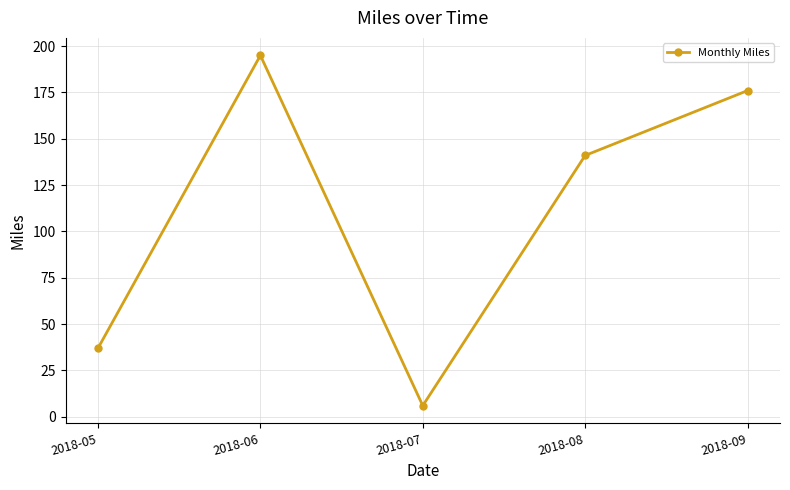

What is the minimum value shown in the chart?

6